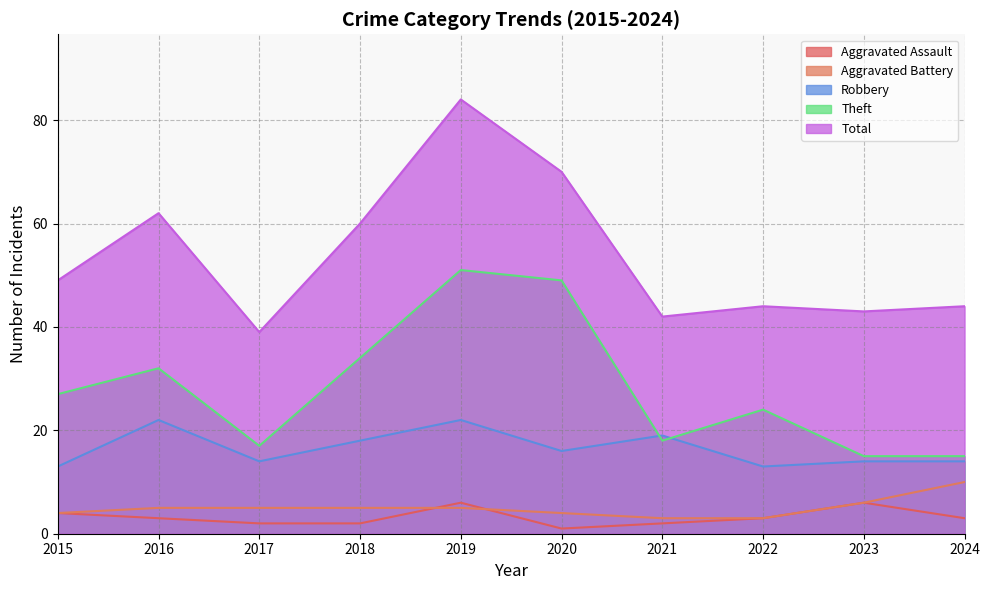

Reading left to right, transcribe all the data shown in this chart.

Aggravated Assault: 2015=4	2016=3	2017=2	2018=2	2019=6	2020=1	2021=2	2022=3	2023=6	2024=3
Aggravated Battery: 2015=4	2016=5	2017=5	2018=5	2019=5	2020=4	2021=3	2022=3	2023=6	2024=10
Robbery: 2015=13	2016=22	2017=14	2018=18	2019=22	2020=16	2021=19	2022=13	2023=14	2024=14
Theft: 2015=27	2016=32	2017=17	2018=34	2019=51	2020=49	2021=18	2022=24	2023=15	2024=15
Total: 2015=49	2016=62	2017=39	2018=60	2019=84	2020=70	2021=42	2022=44	2023=43	2024=44